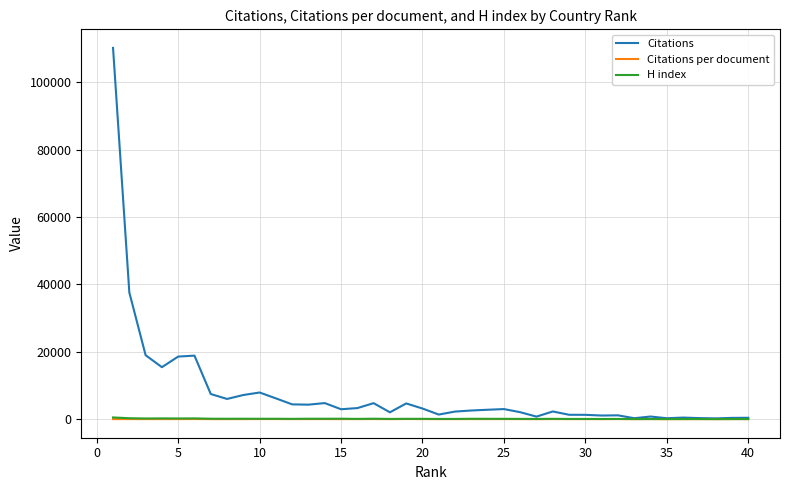

Which series has the largest total across all categories?

Citations